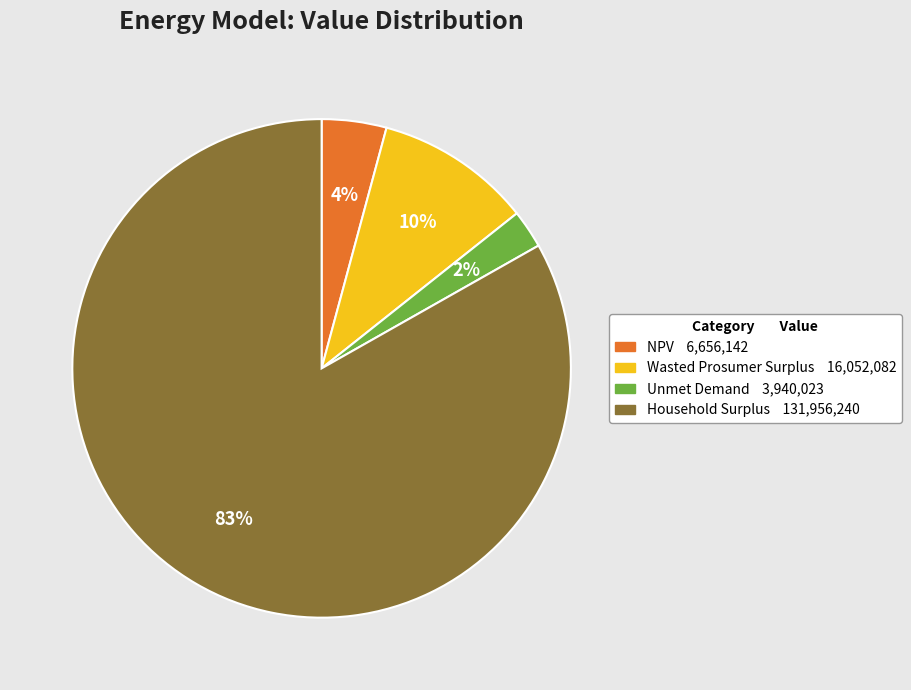

Count the number of slices in the pie.

4